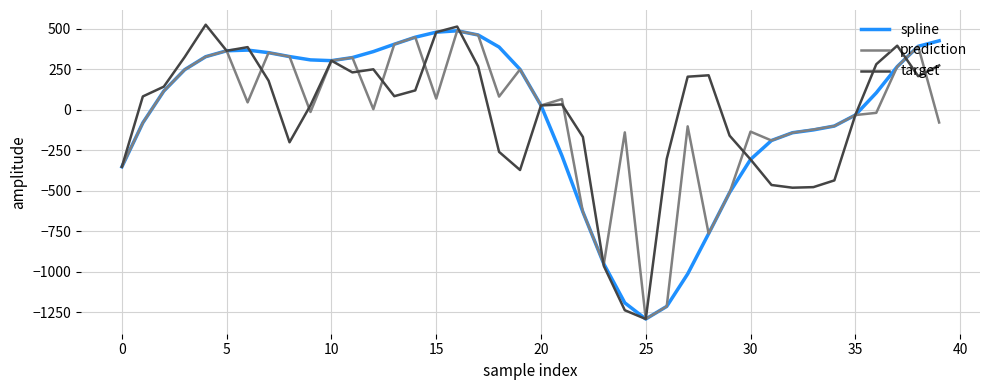

What is the average value of the spline series?

-42.5